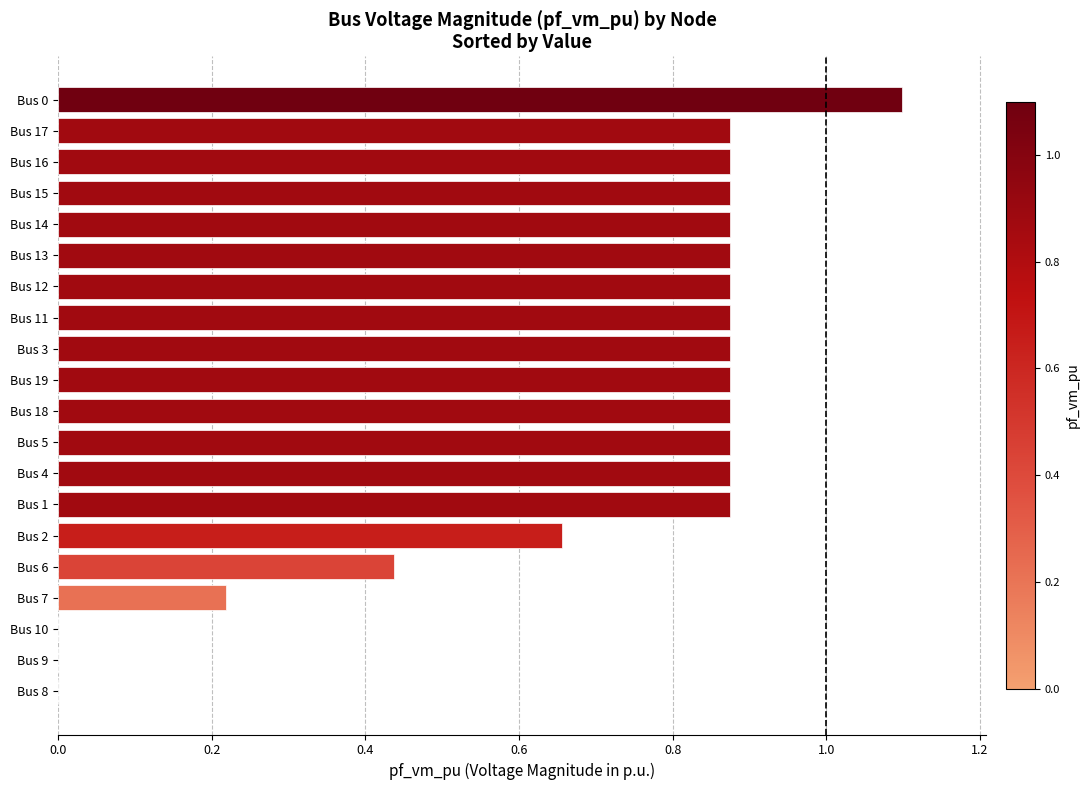

What is the greatest value displayed?

1.1